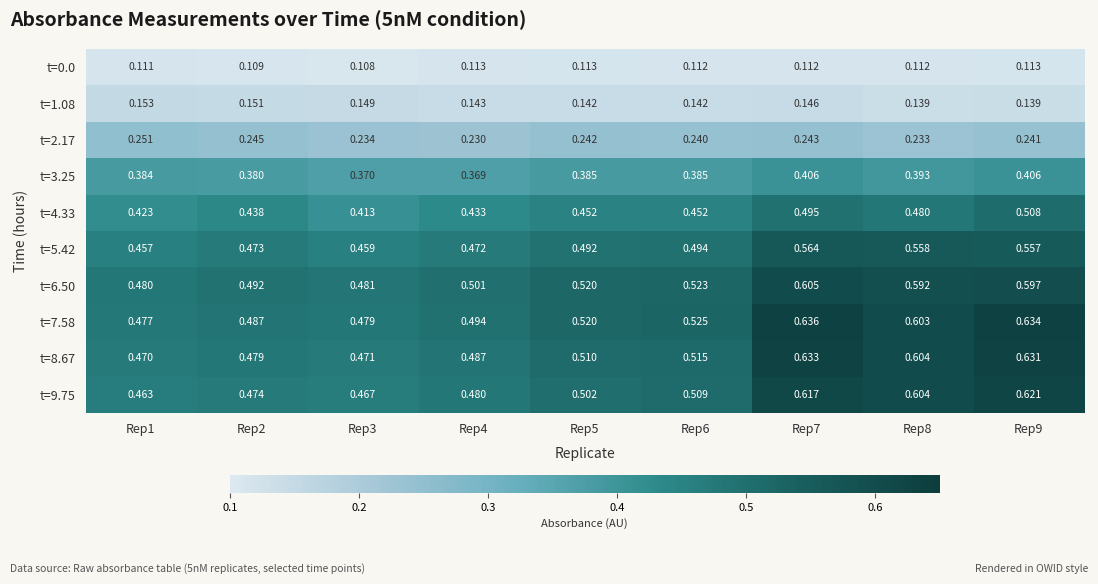

Which series has the widest spread of values?

t=8.67